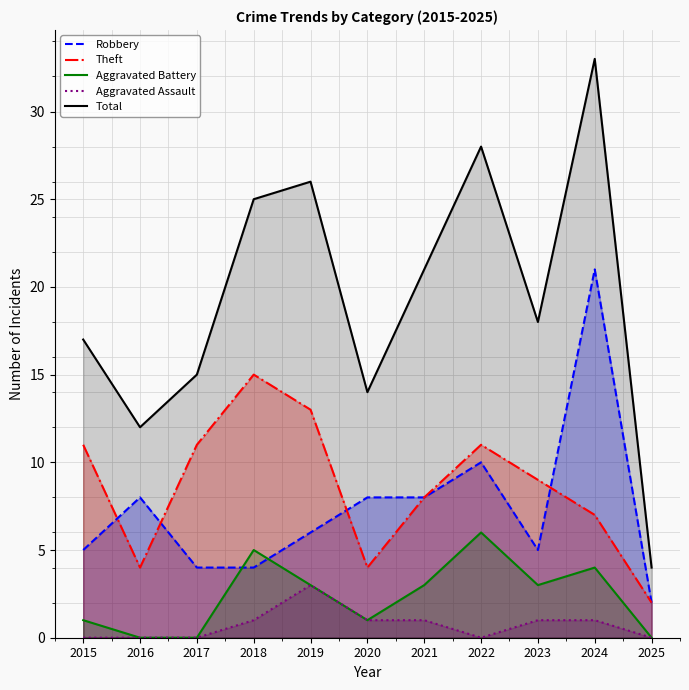

Rank the categories by Robbery value from lowest to highest.

2025, 2017, 2018, 2015, 2023, 2019, 2016, 2020, 2021, 2022, 2024